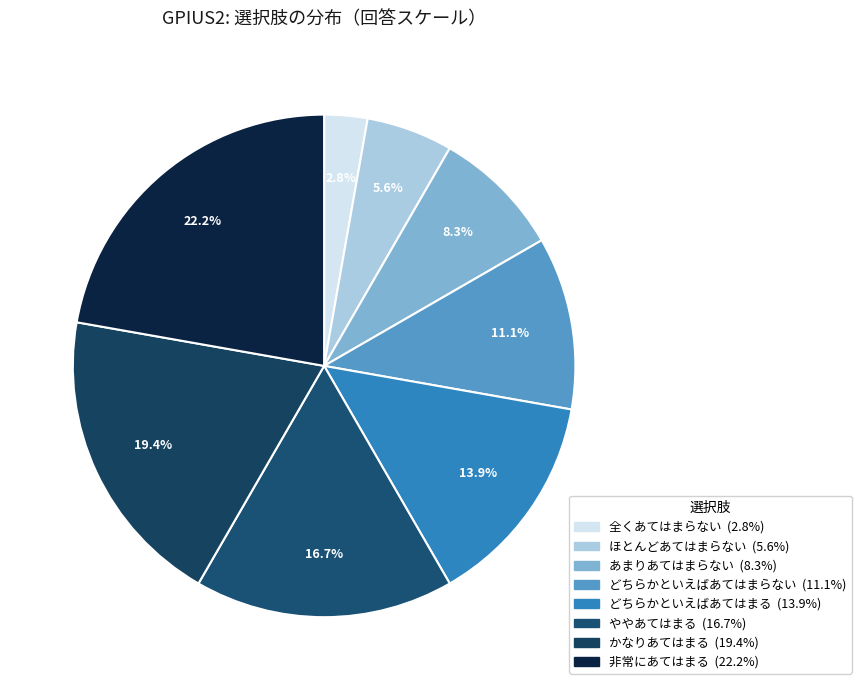

Which category has the smallest portion of the pie?

全くあてはまらない